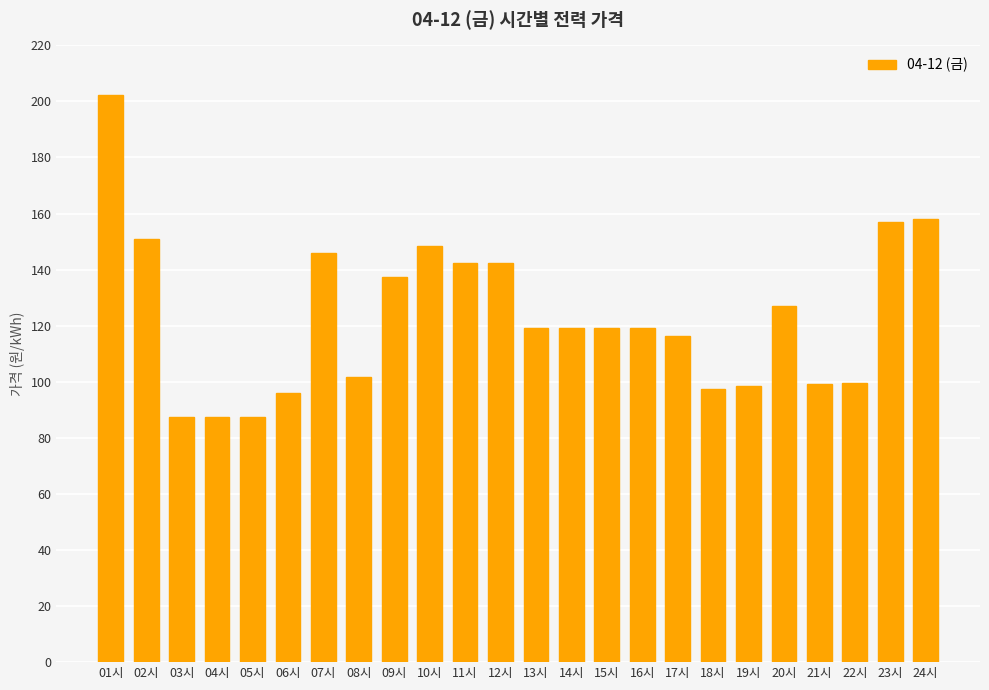

Where does the data first go above 119?

01시